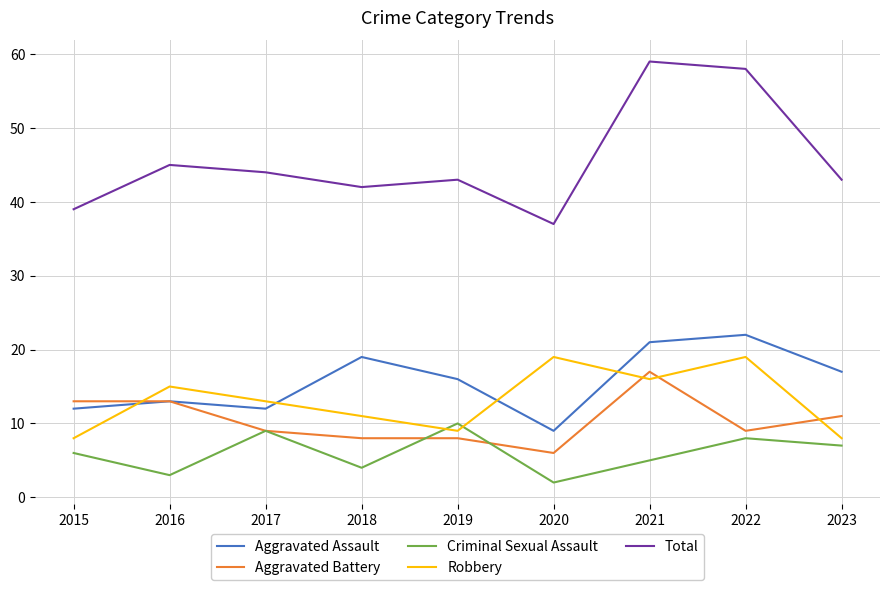

What is the average value of the Aggravated Assault series?

16